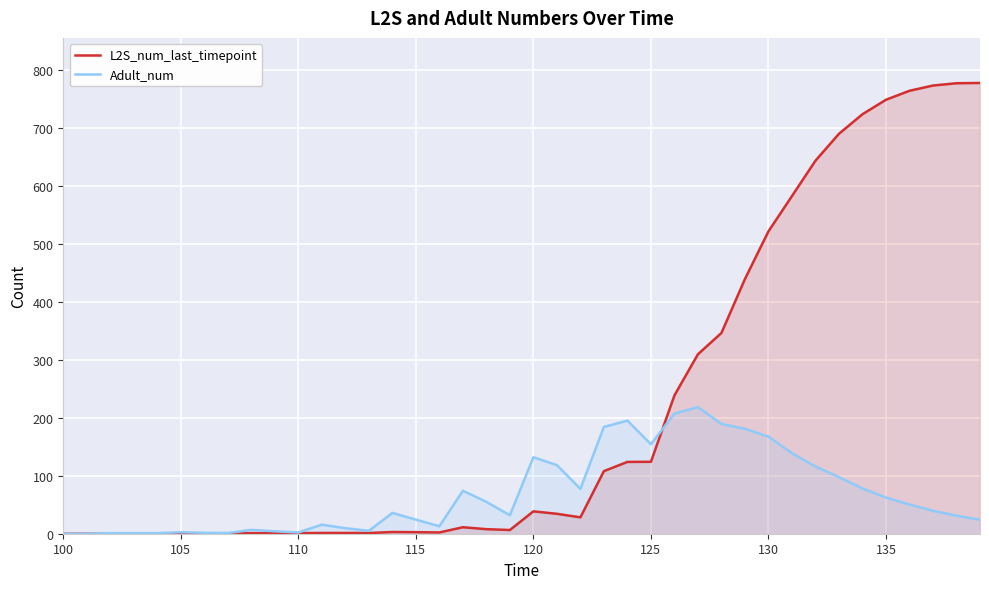

Is the value of L2S_num_last_timepoint at 130 greater than the value of Adult_num at 135?

Yes